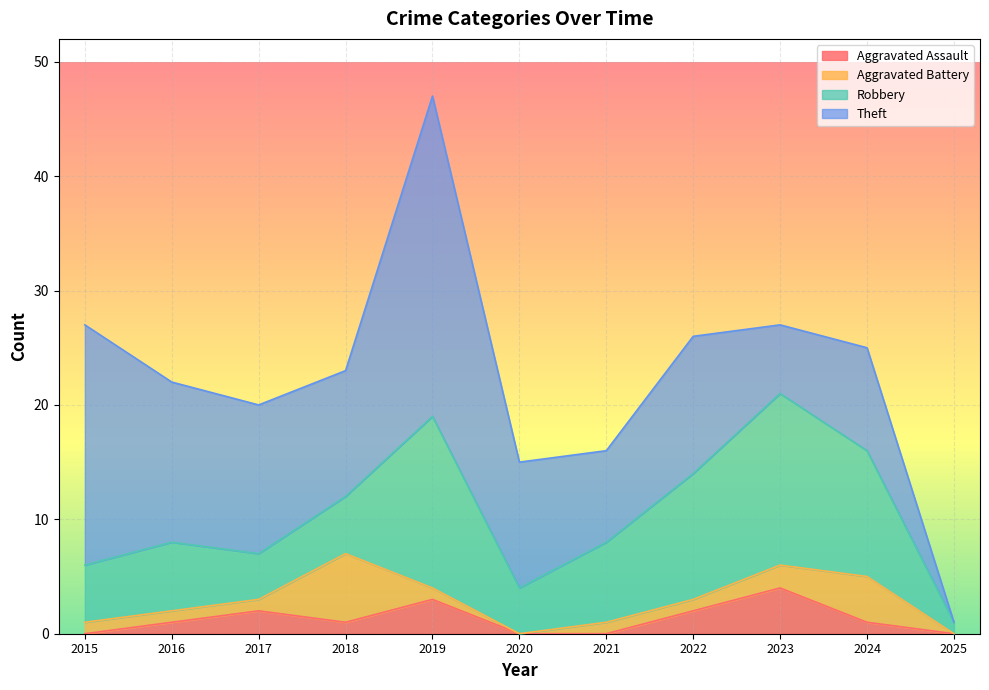

How many interior local valleys does the Robbery series have?

2